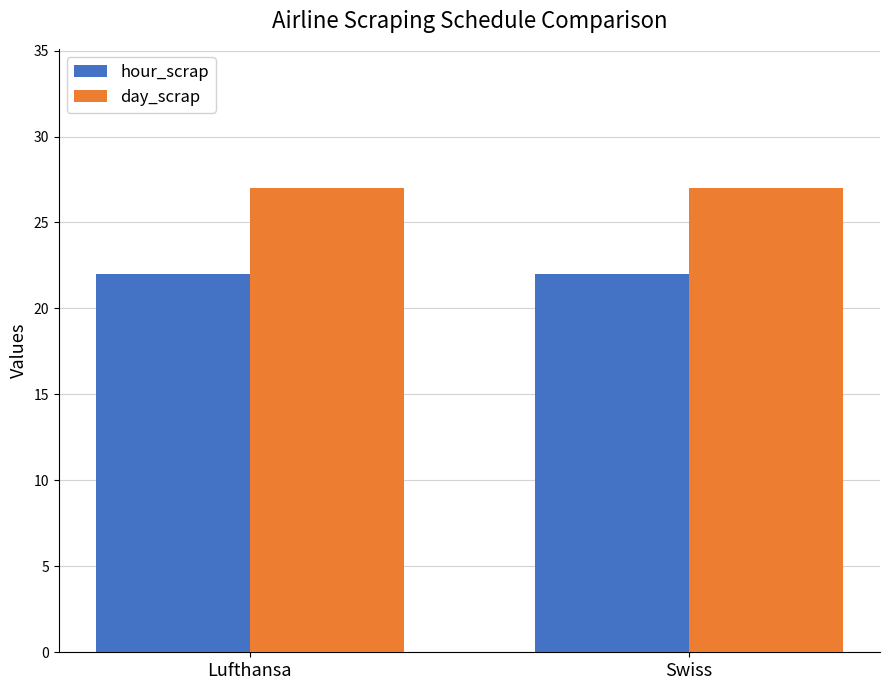

What value does the day_scrap series have at Lufthansa?

27